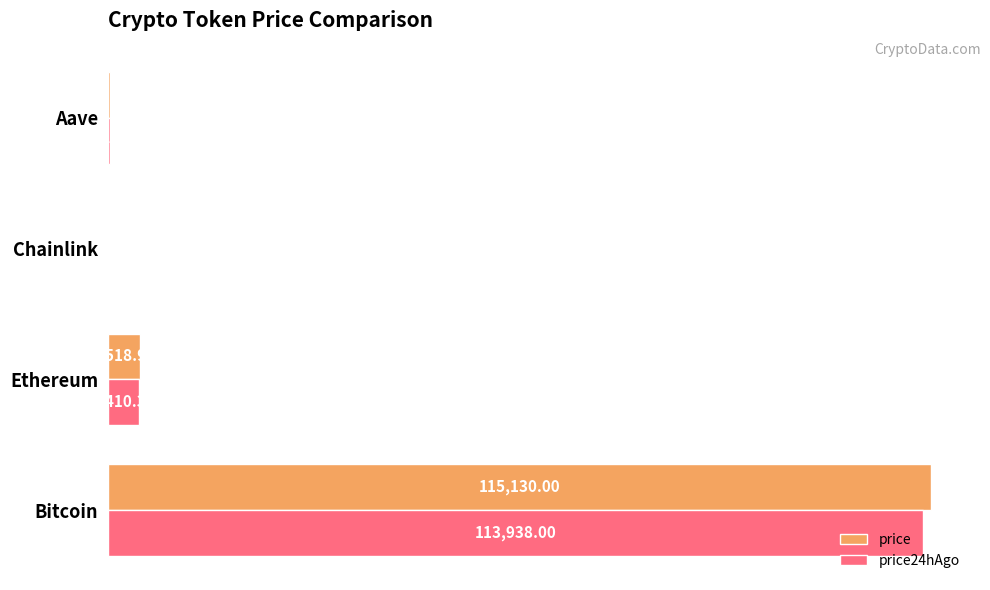

What is the sum of the price24hAgo values at Chainlink and Bitcoin?

113961.7